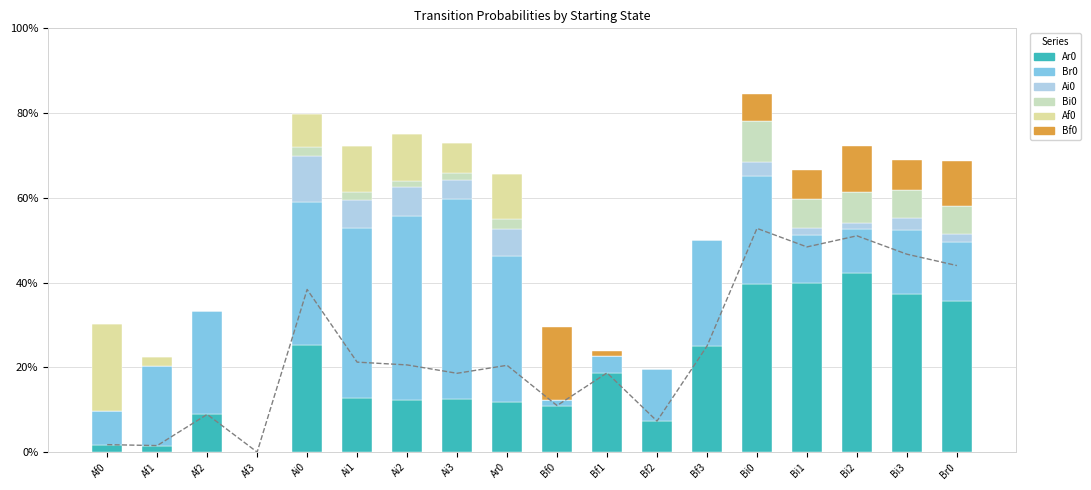

The Ar0 series shows 0.1 at Bf2. True or false?

True